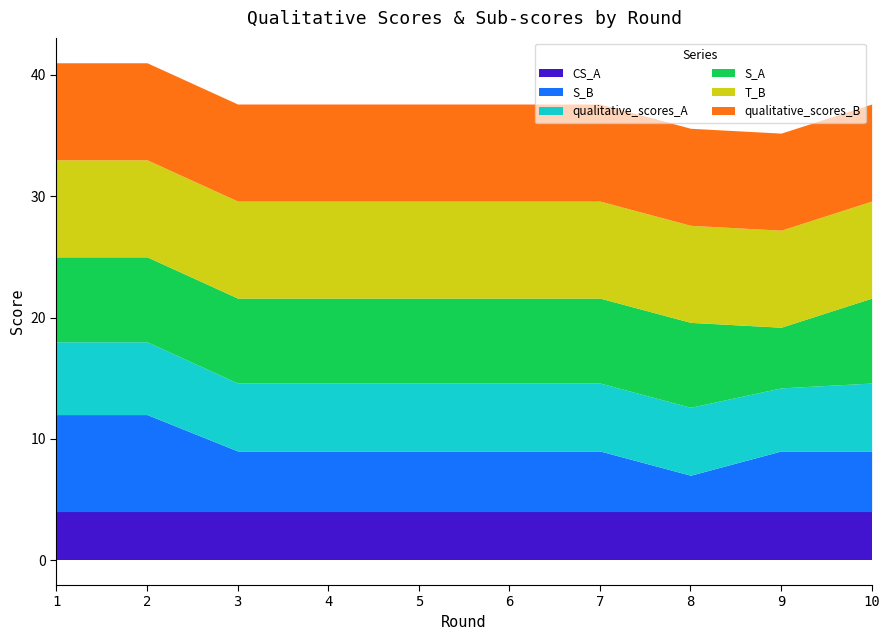

True or false: S_A and CS_A intersect in this chart.

False